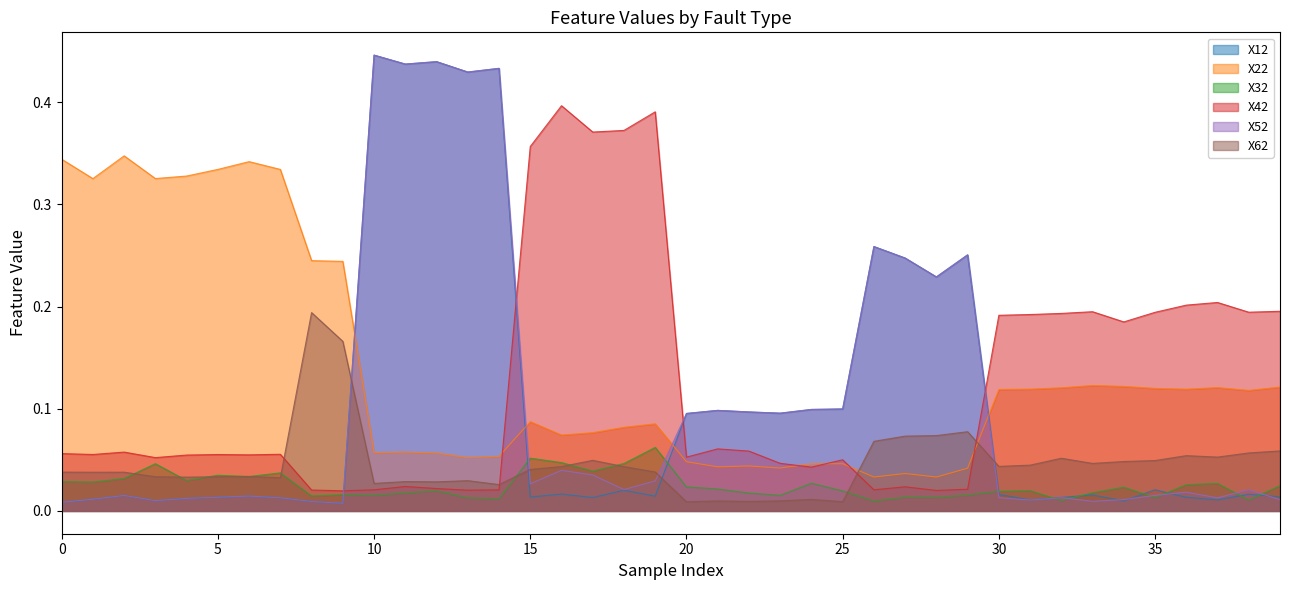

Where do X42 and X62 first cross each other?

1 and 1